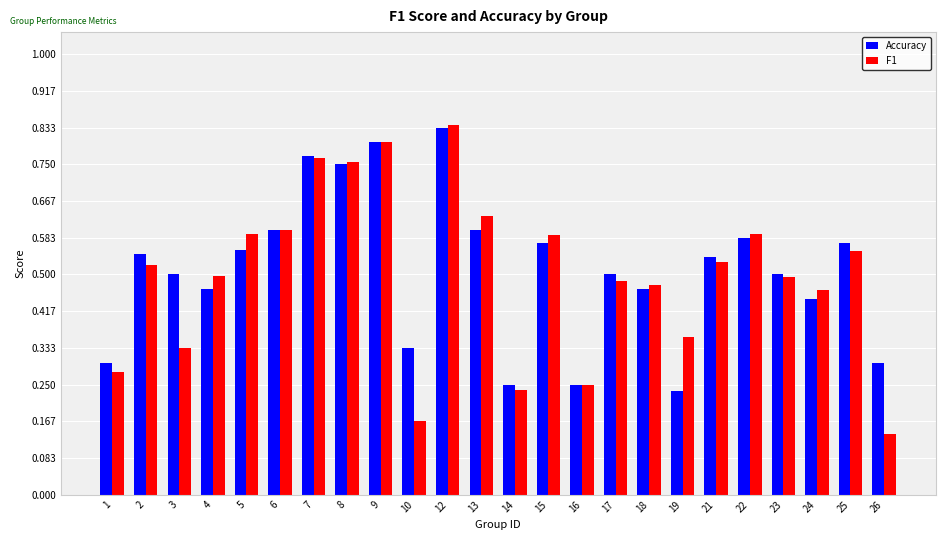

Which category has the lowest value in the Accuracy series?

19